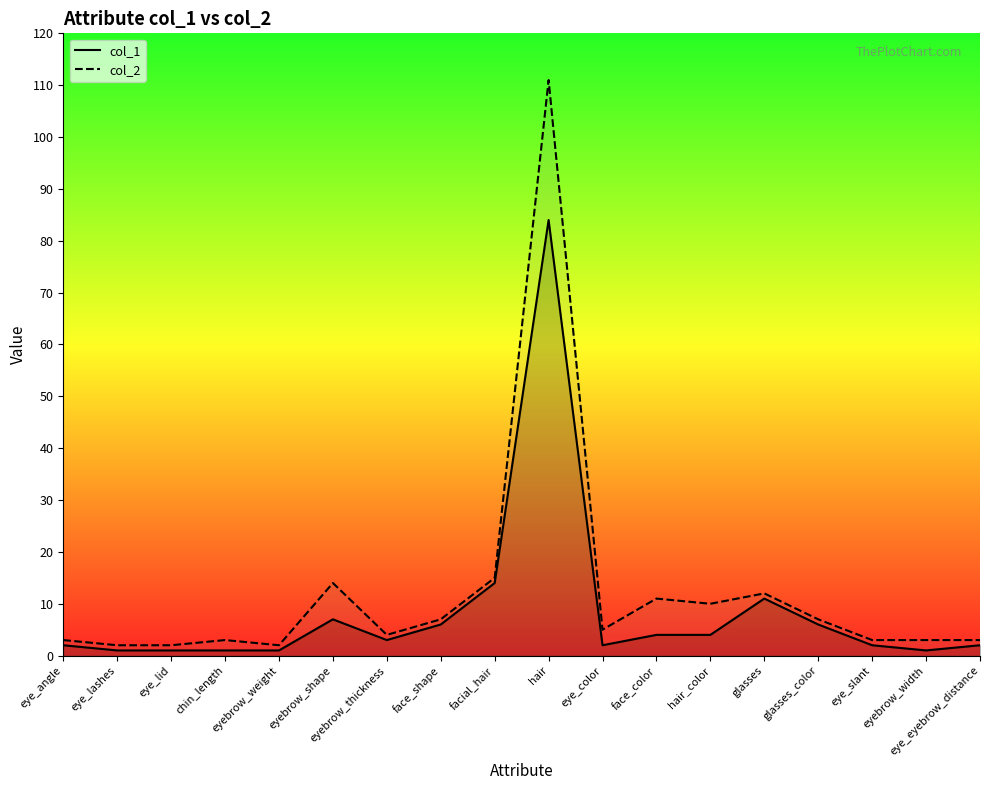

How many interior local peaks does the col_2 series have?

5